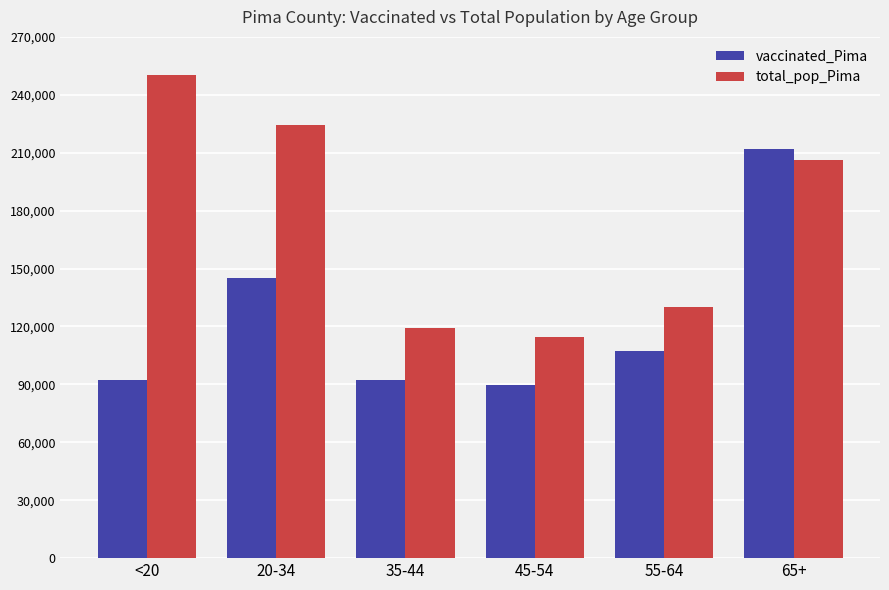

How many bars are there in each group?

2